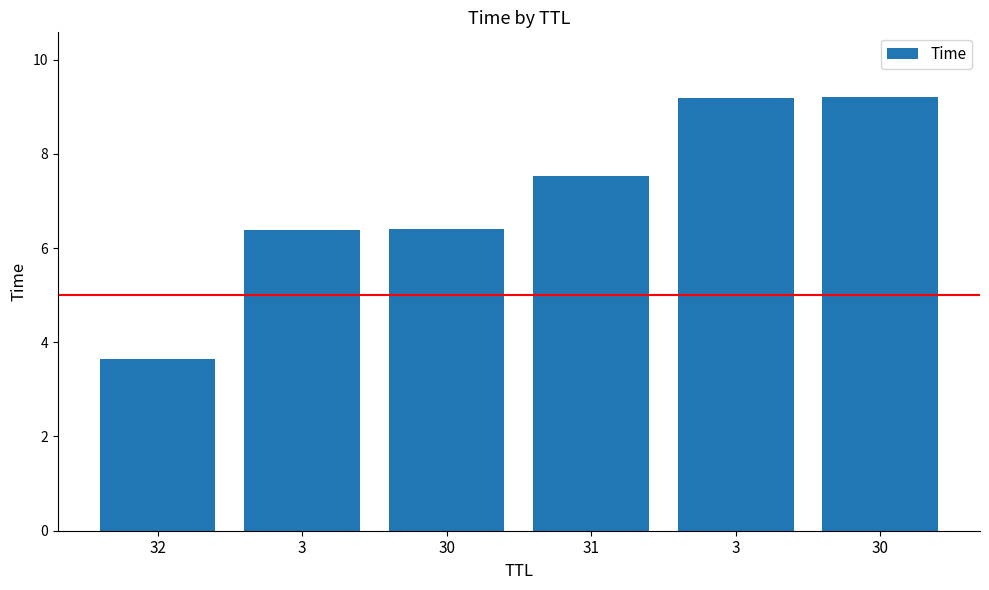

How many values exceed 7?

3